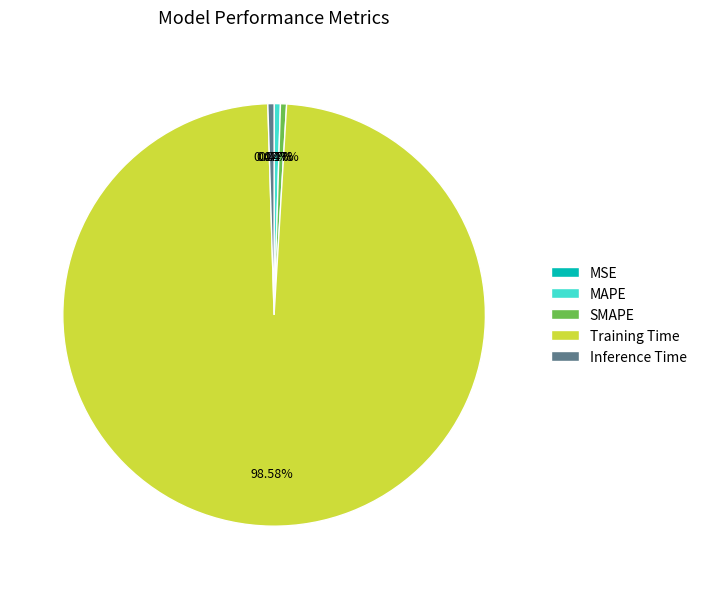

Which category has the biggest portion of the pie?

Training Time